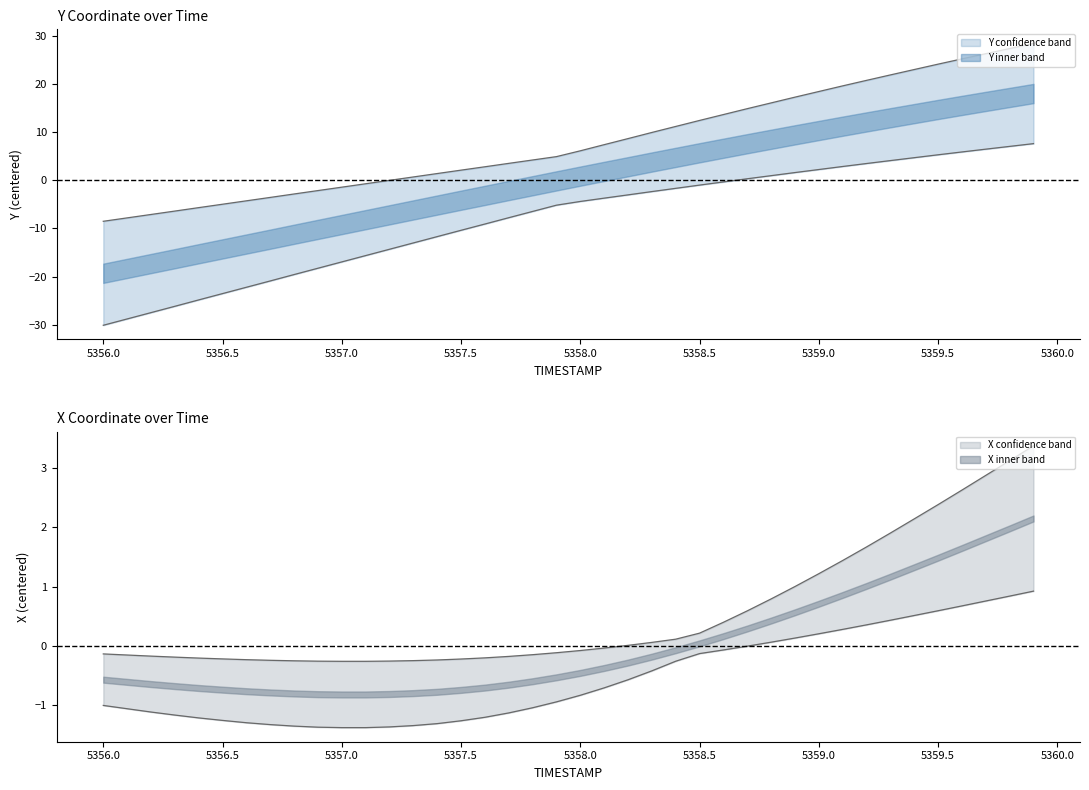

How many values in the X series exceed 0?

18